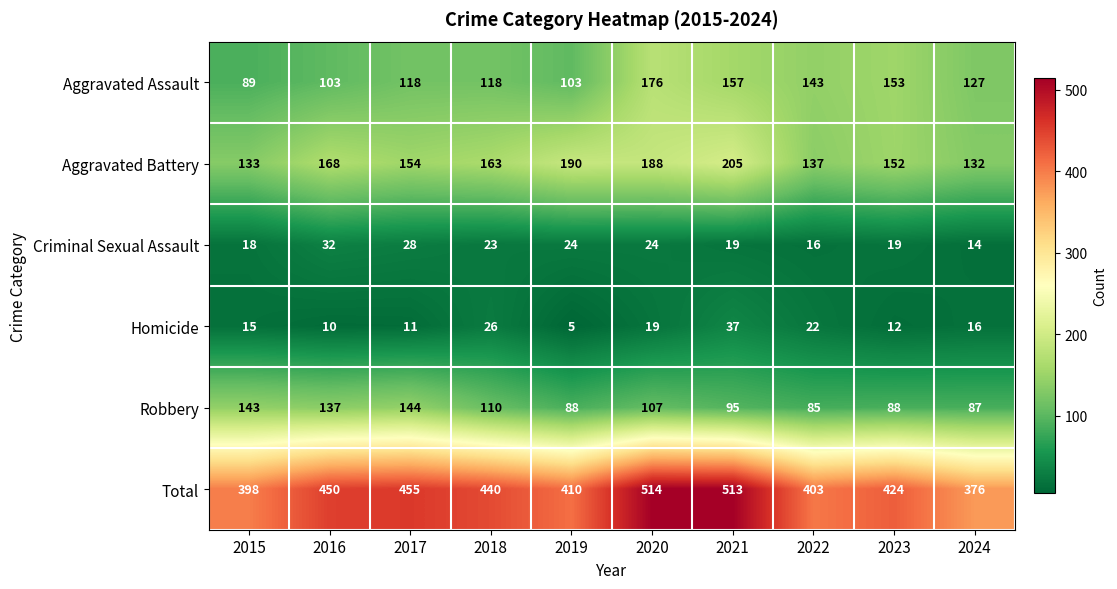

Count the number of data series in this chart.

6